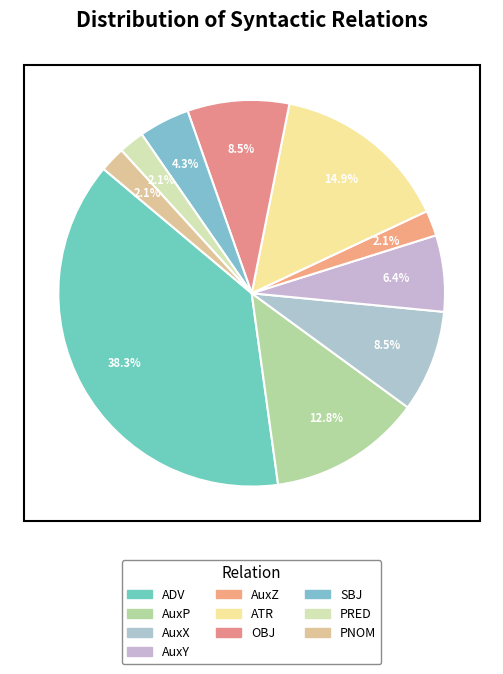

What is the smallest slice in the pie chart?

AuxZ